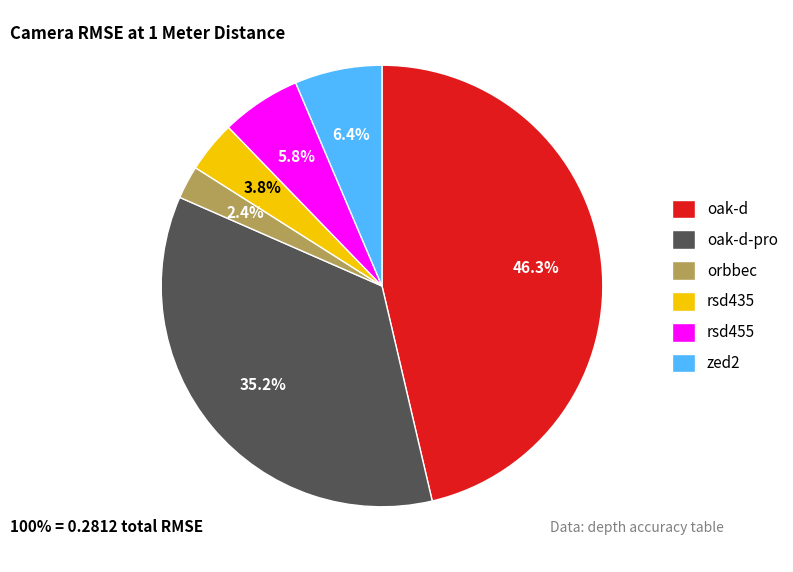

Between rsd435 and zed2, which is larger?

zed2